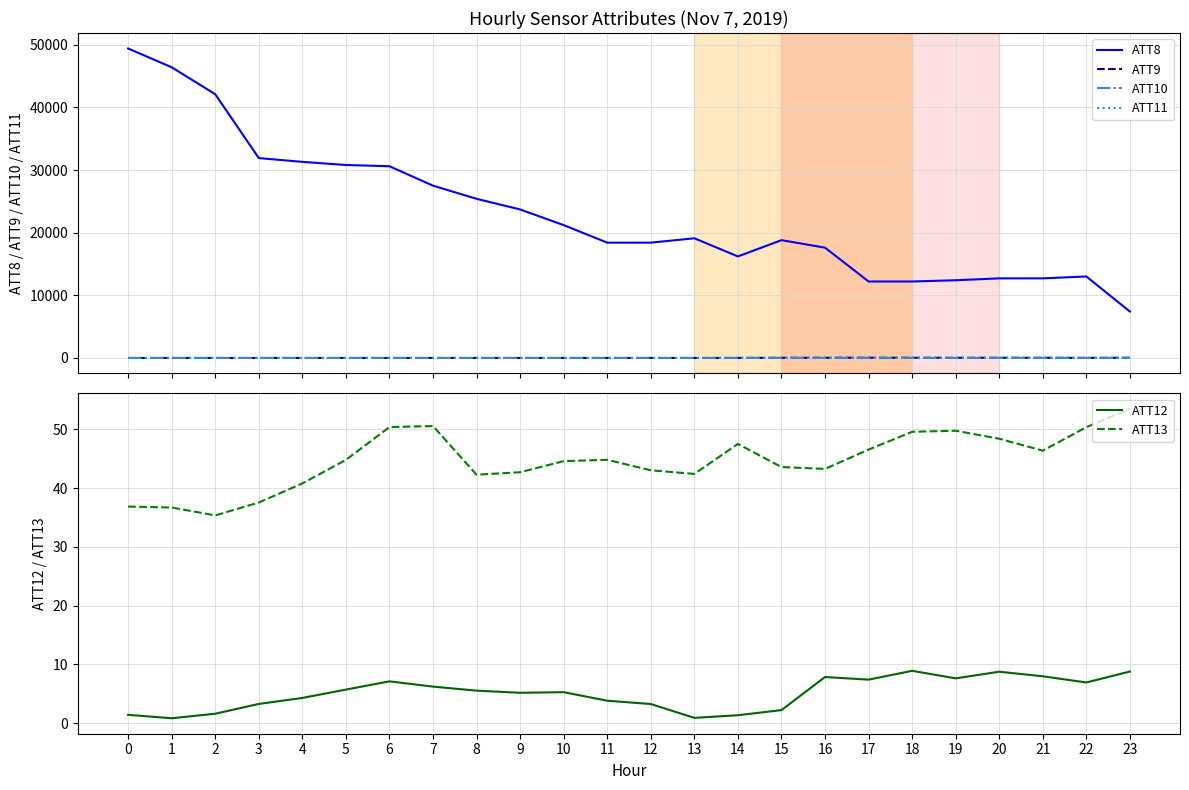

Reading left to right, list all the values displayed in this chart.

ATT8: 0=49400.0	1=46400.0	2=42100.0	3=31900.0	4=31300.0	5=30800.0	6=30600.0	7=27500.0	8=25400.0	9=23700.0	10=21200.0	11=18400.0	12=18400.0	13=19100.0	14=16200.0	15=18800.0	16=17600.0	17=12200.0	18=12200.0	19=12400.0	20=12700.0	21=12700.0	22=13000.0	23=7400.0
ATT9: 0=-10.0	1=-10.0	2=-10.0	3=-10.0	4=-10.0	5=-10.0	6=-10.0	7=-10.0	8=-10.0	9=-10.0	10=-10.0	11=-10.0	12=-10.0	13=-10.0	14=-1.3	15=13.9	16=22.8	17=29.6	18=22.3	19=19.5	20=21.0	21=18.9	22=9.1	23=19.7
ATT10: 0=-10.0	1=-10.0	2=-10.0	3=-10.0	4=-10.0	5=-10.0	6=-10.0	7=-10.0	8=-10.0	9=-10.0	10=-10.0	11=-10.0	12=-10.0	13=-10.0	14=-5.4	15=4.5	16=-1.9	17=3.1	18=-5.6	19=-9.2	20=2.2	21=4.8	22=-1.2	23=13.4
ATT11: 0=-10.0	1=-10.0	2=-10.0	3=-10.0	4=-9.3	5=-10.0	6=-10.0	7=-10.0	8=-10.0	9=-10.0	10=-10.0	11=-10.0	12=-10.0	13=-10.0	14=-5.4	15=4.5	16=-1.9	17=6.4	18=15.3	19=-10.0	20=6.5	21=7.5	22=1.2	23=16.6
ATT12: 0=1.4	1=0.9	2=1.6	3=3.3	4=4.3	5=5.7	6=7.1	7=6.2	8=5.5	9=5.2	10=5.3	11=3.8	12=3.3	13=0.9	14=1.4	15=2.2	16=7.9	17=7.4	18=8.9	19=7.6	20=8.8	21=8.0	22=6.9	23=8.8
ATT13: 0=36.9	1=36.7	2=35.4	3=37.5	4=40.8	5=44.8	6=50.4	7=50.5	8=42.3	9=42.7	10=44.6	11=44.8	12=43.0	13=42.4	14=47.5	15=43.6	16=43.3	17=46.5	18=49.6	19=49.8	20=48.4	21=46.4	22=50.4	23=53.5